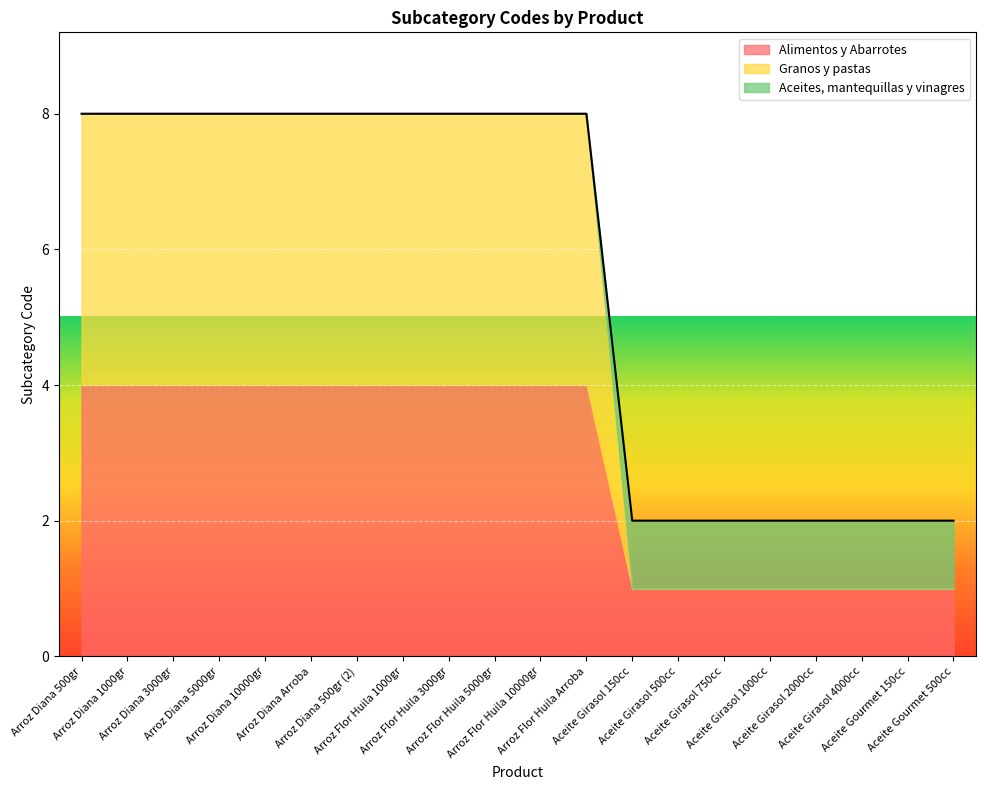

Which series ends up on top after the final intersection of Granos y pastas and Aceites, mantequillas y vinagres?

Aceites, mantequillas y vinagres